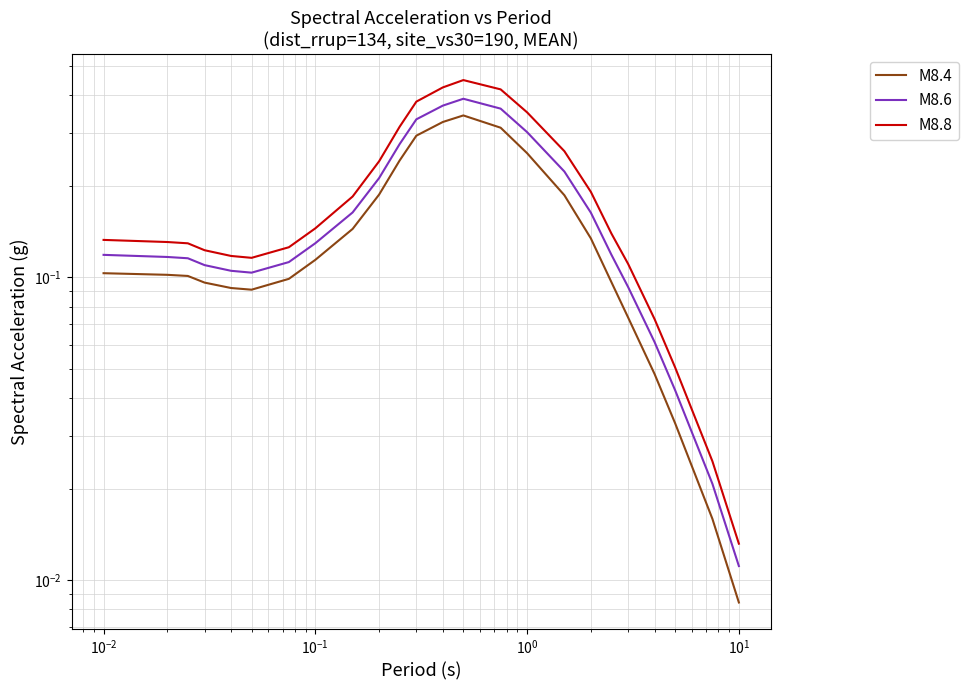

True or false: M8.4 and M8.6 intersect in this chart.

False